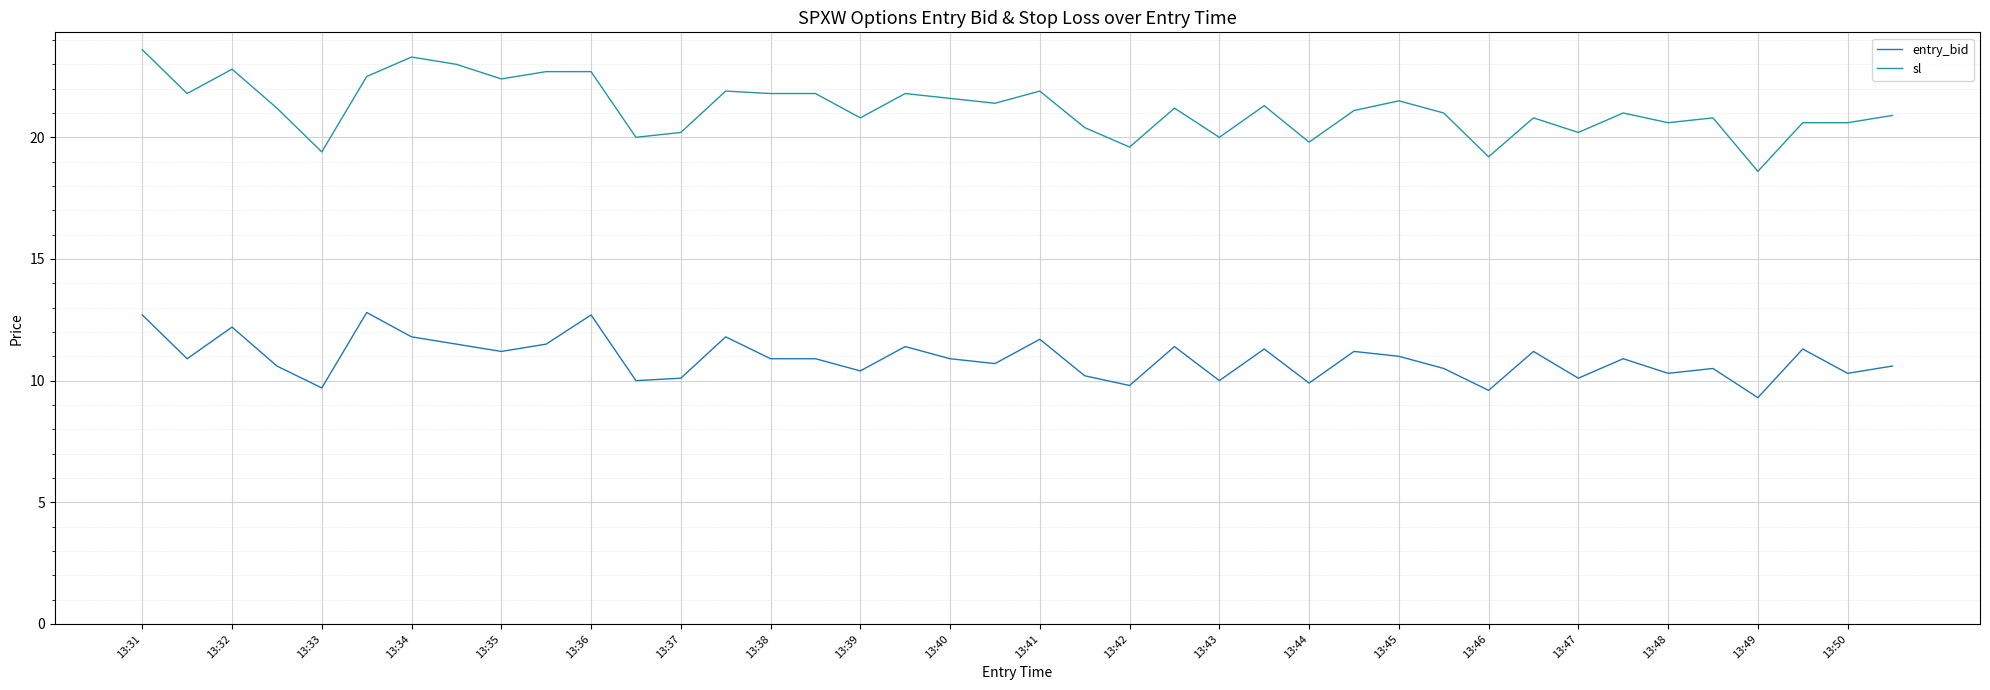

Reading right to left, extract all data points from this chart.

entry_bid: 10.6	10.3	11.3	9.3	10.5	10.3	10.9	10.1	11.2	9.6	10.5	11.0	11.2	9.9	11.3	10.0	11.4	9.8	10.2	11.7	10.7	10.9	11.4	10.4	10.9	10.9	11.8	10.1	10.0	12.7	11.5	11.2	11.5	11.8	12.8	9.7	10.6	12.2	10.9	12.7
sl: 20.9	20.6	20.6	18.6	20.8	20.6	21.0	20.2	20.8	19.2	21.0	21.5	21.1	19.8	21.3	20.0	21.2	19.6	20.4	21.9	21.4	21.6	21.8	20.8	21.8	21.8	21.9	20.2	20.0	22.7	22.7	22.4	23.0	23.3	22.5	19.4	21.2	22.8	21.8	23.6